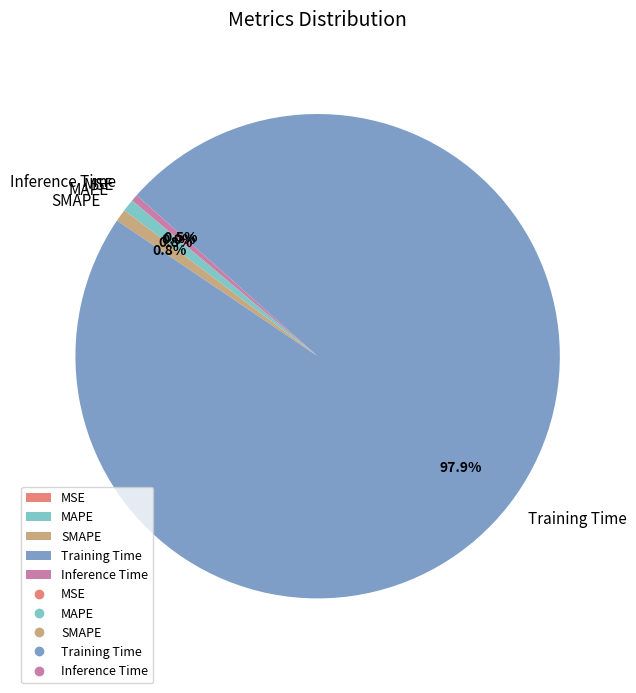

To the nearest percent, what is the difference between the largest and smallest slice percentages?

98%